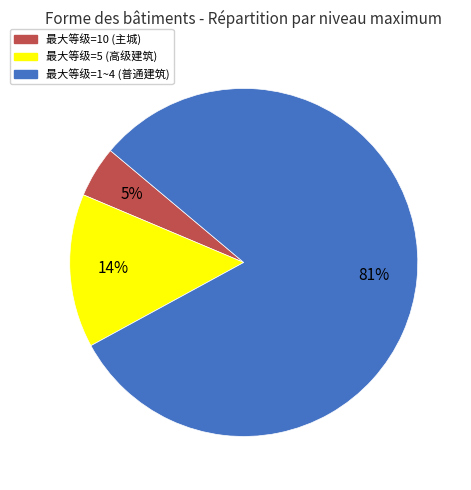

To the nearest percent, what is the average slice percentage?

33%